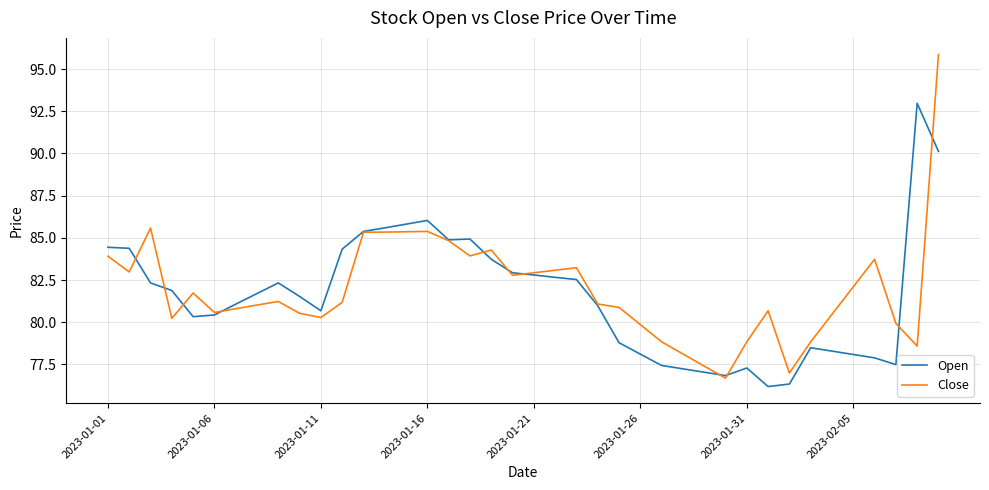

What is the highest value of the Open series?

93.0